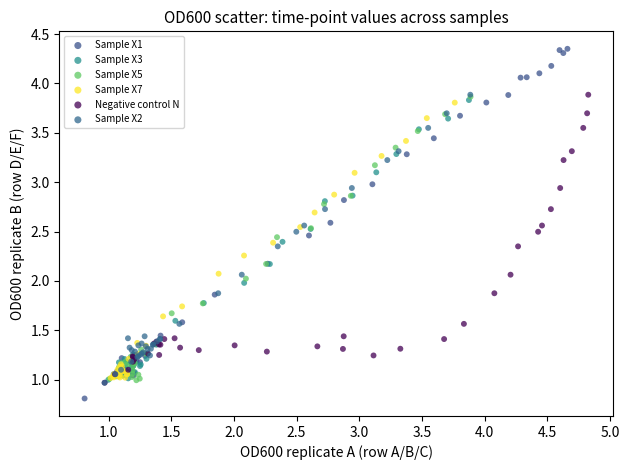

Which series has the widest spread of Y values?

Sample X1